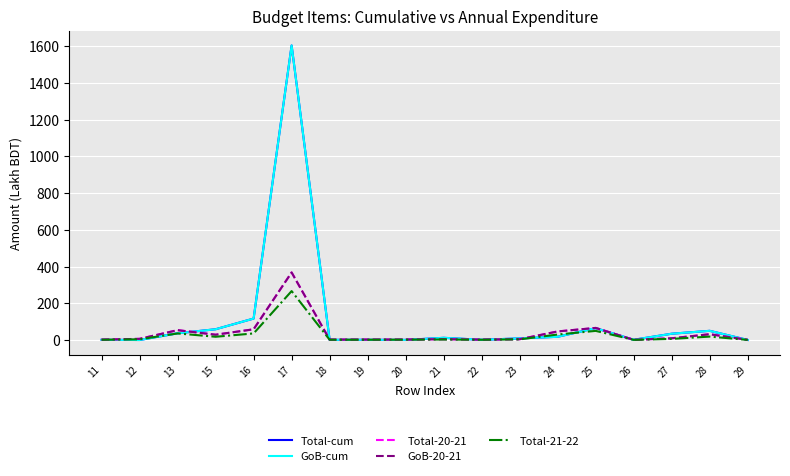

Does the chart have visible grid lines?

Yes